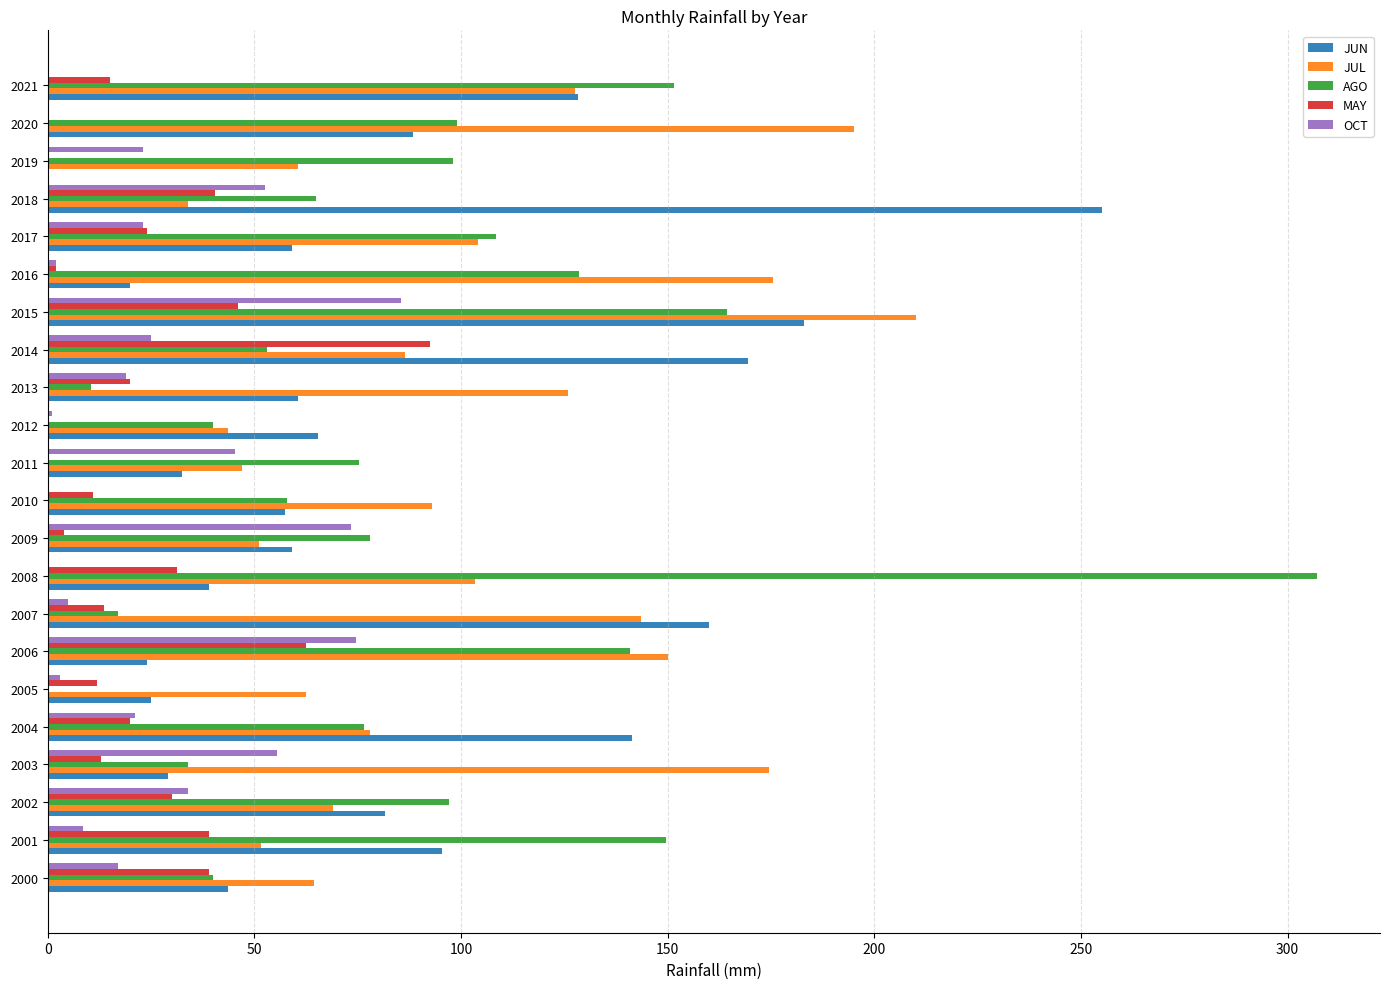

What is the sum of the OCT values at 2020 and 2014?

25.0